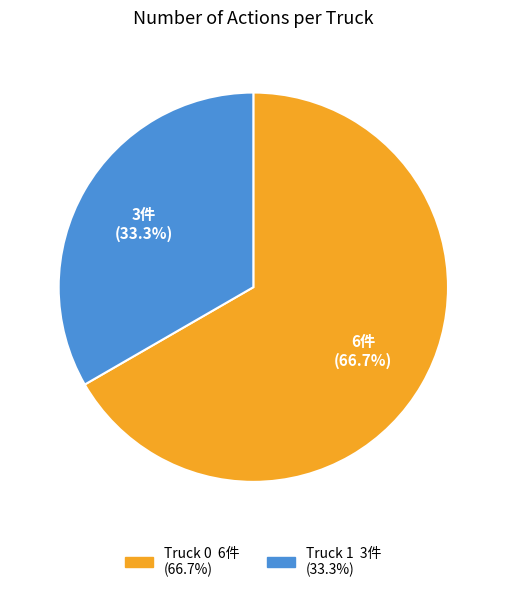

Between Truck 0 and Truck 1, which is larger?

Truck 0